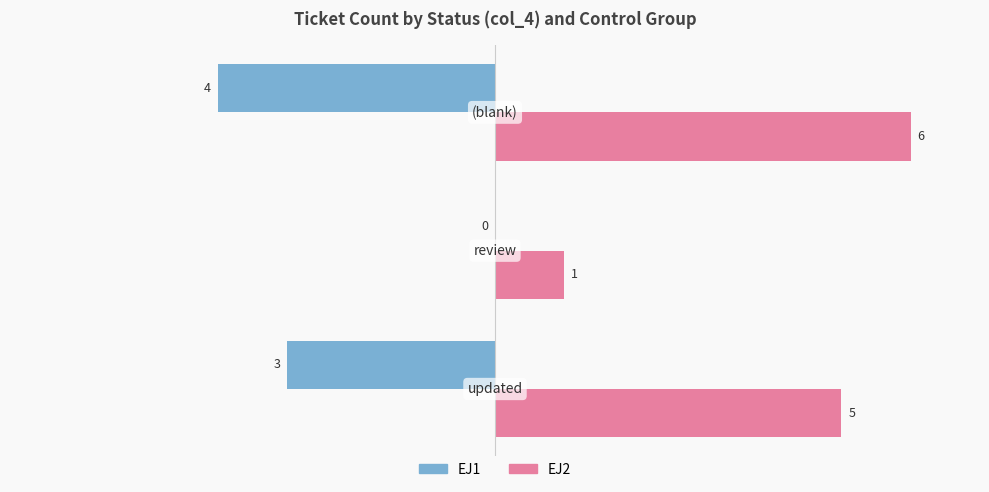

Which series has the largest total across all categories?

EJ2